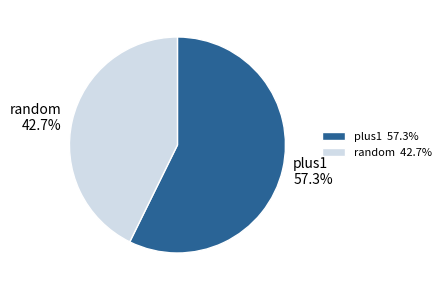

Between plus1 and random, which is larger?

plus1